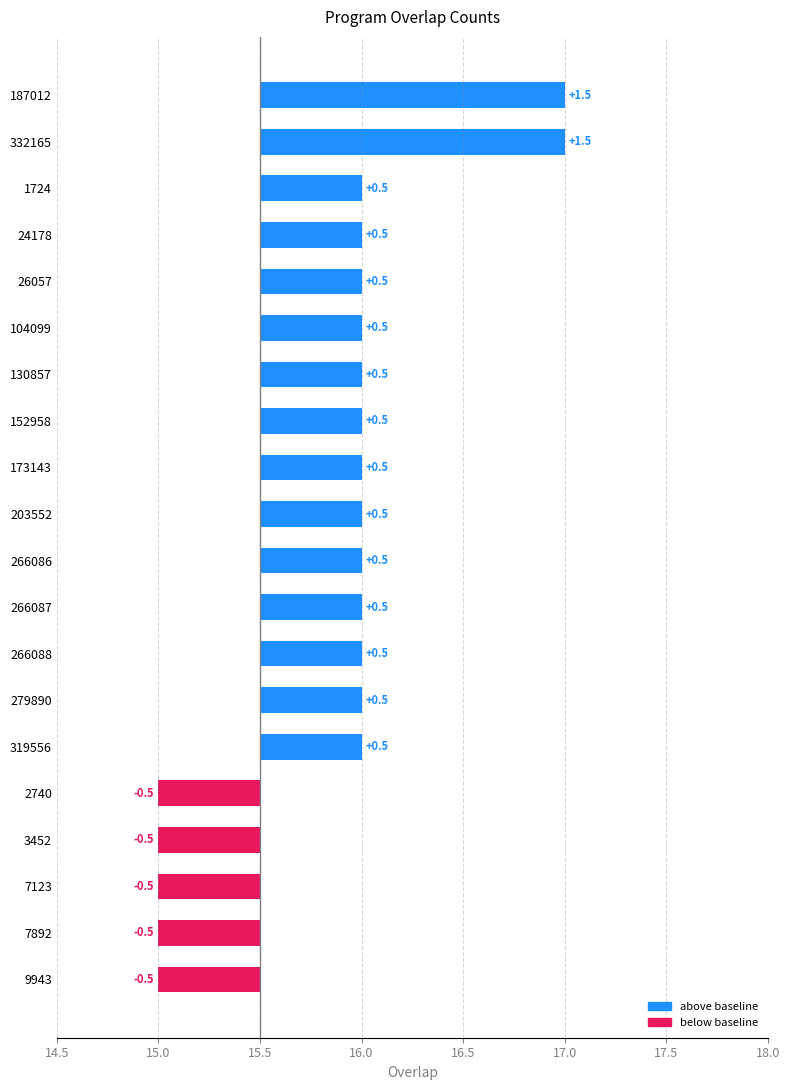

What is the minimum value shown in the chart?

15